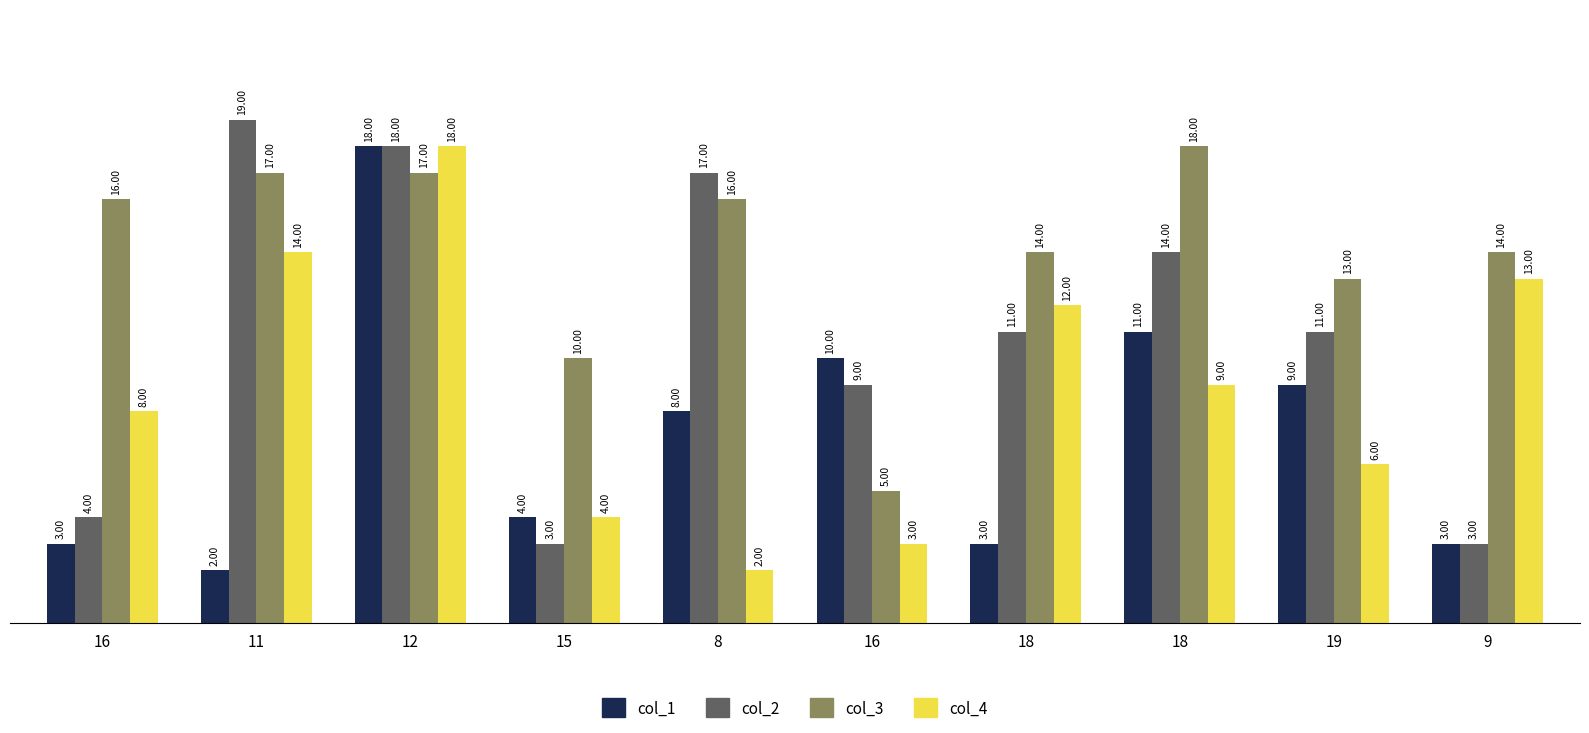

How many groups of bars are there?

10